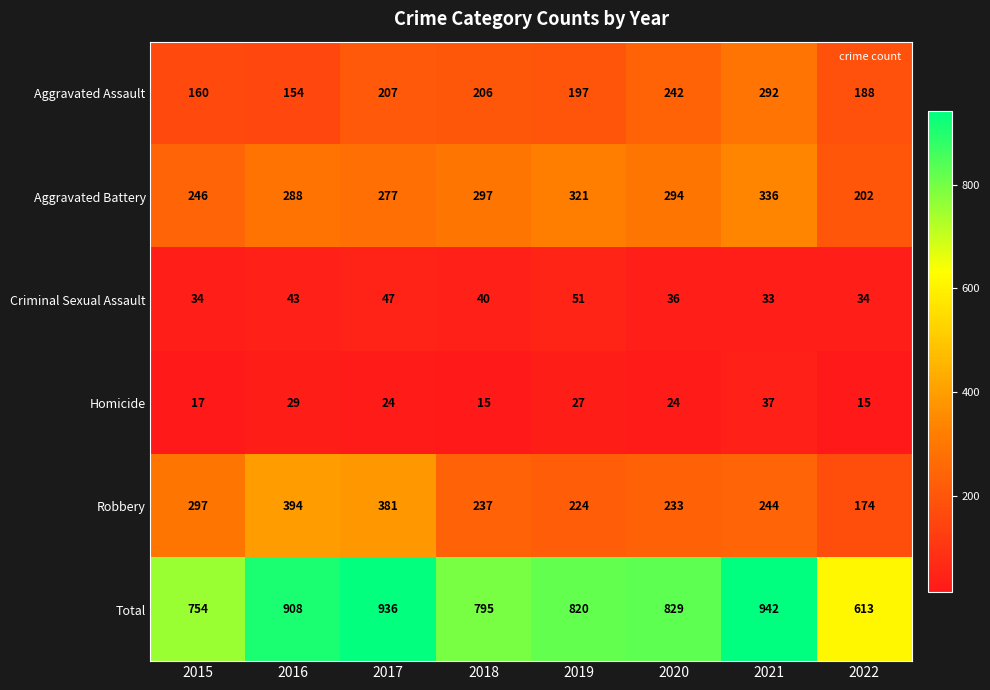

Where is Homicide nearest to the value 26?

2019